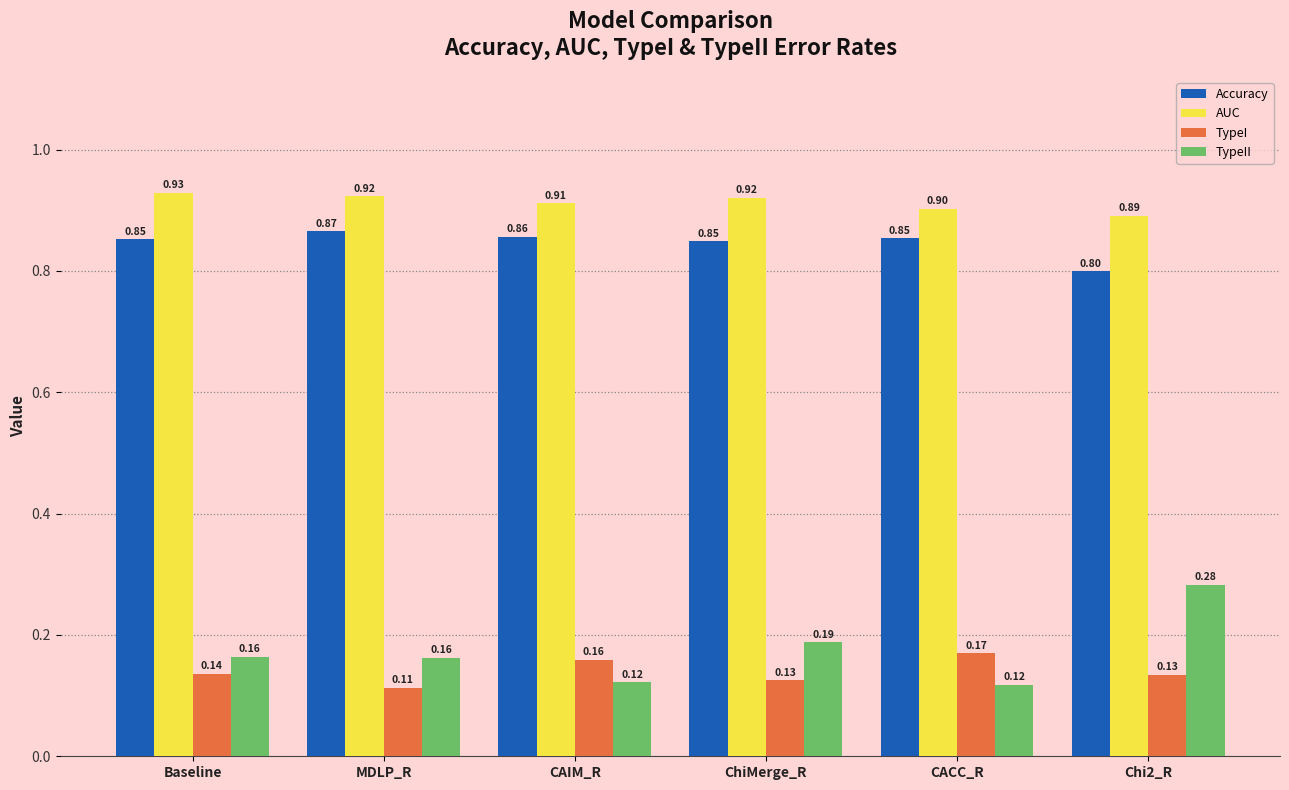

Rank the series by their maximum value, from lowest to highest.

TypeI, TypeII, Accuracy, AUC